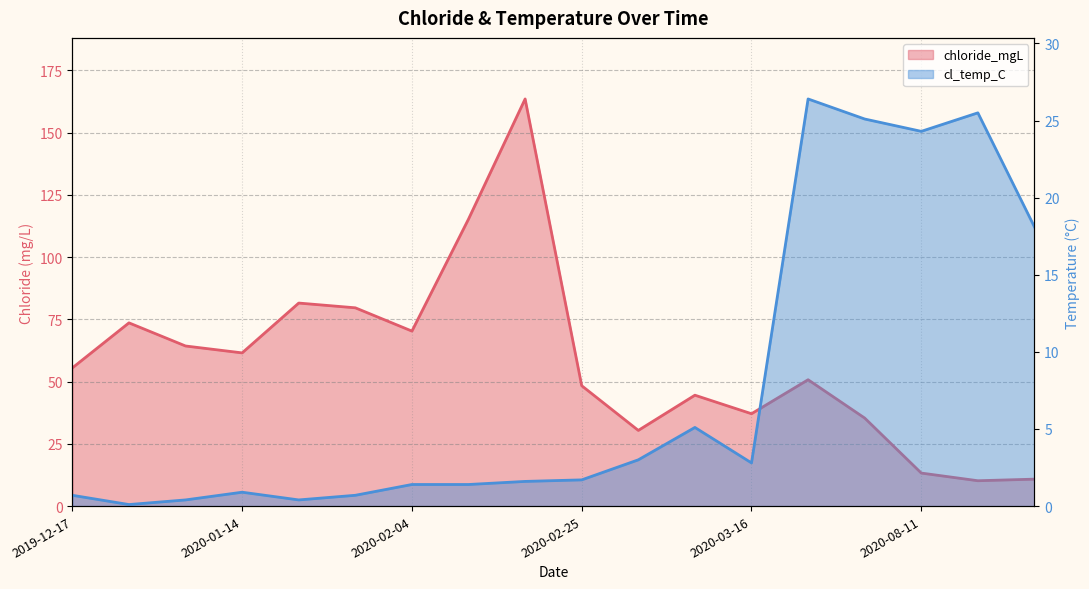

How many interior local valleys does the chloride_mgL series have?

5